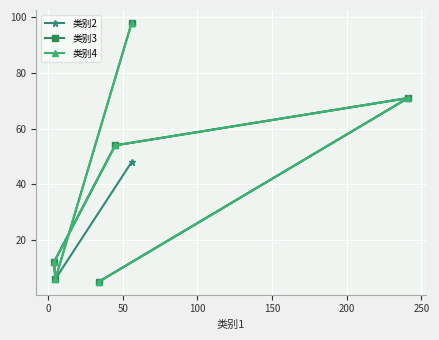

At how many categories does at least one series exceed 80?

1